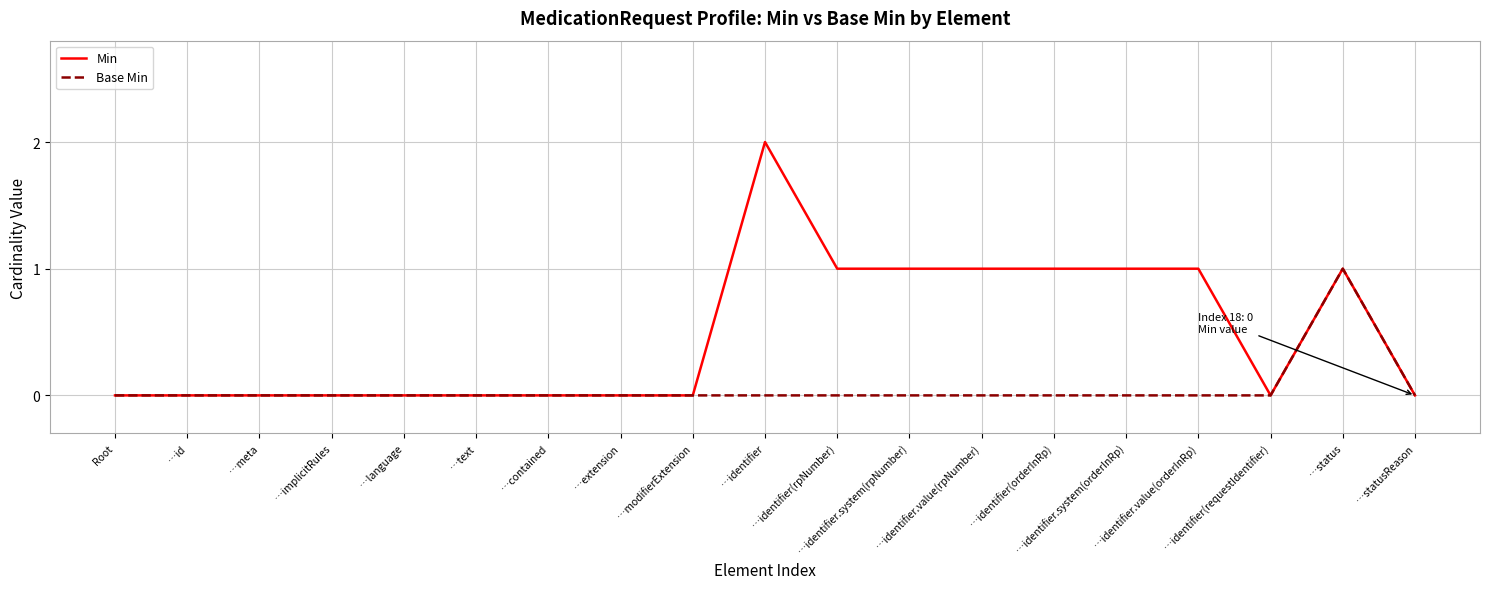

Which series has the largest total across all categories?

Min